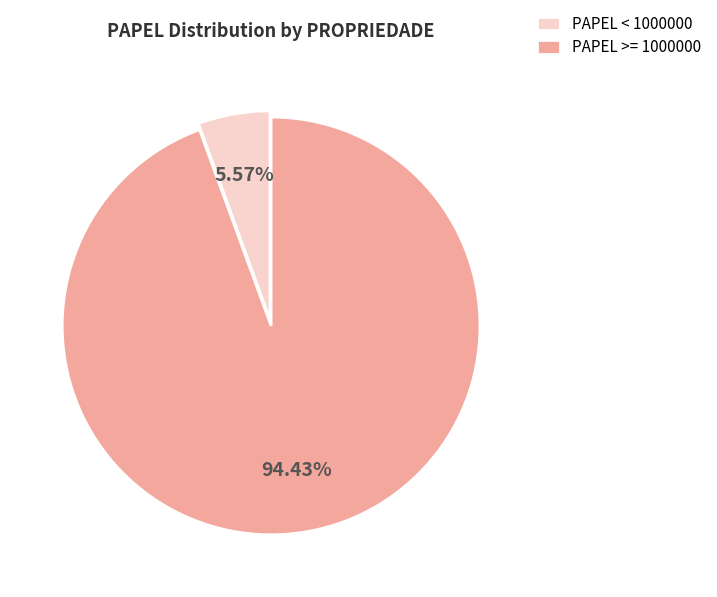

Does PAPEL < 1000000 represent more than half of the total?

No